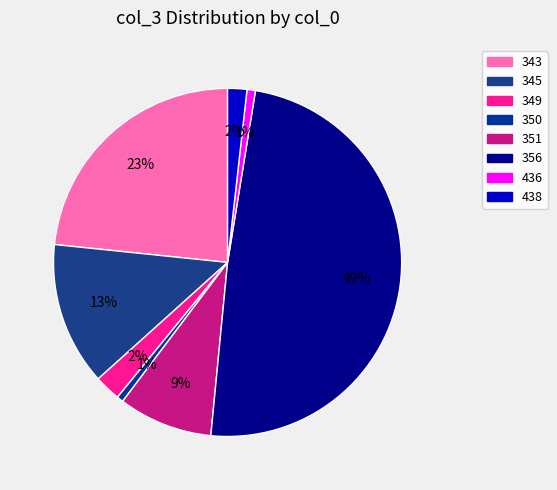

How many slices are in this pie chart?

8